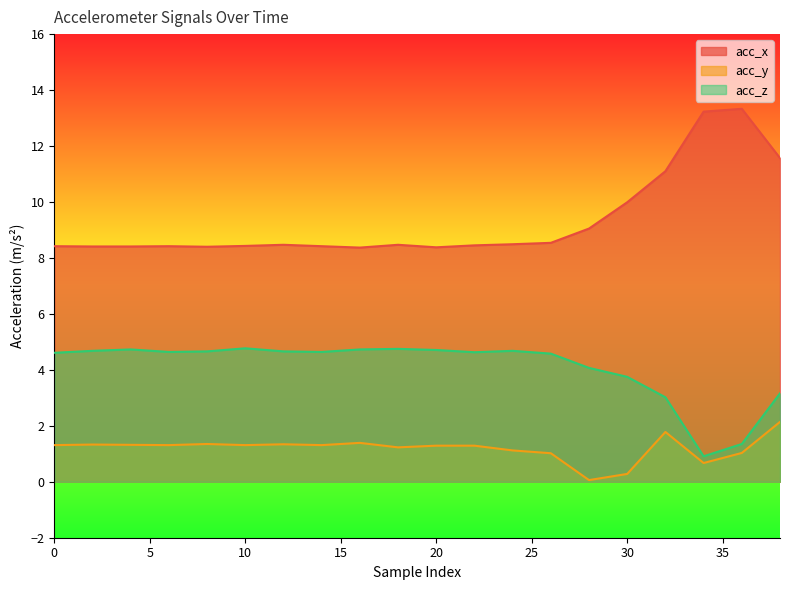

How many data points does each series have?

20